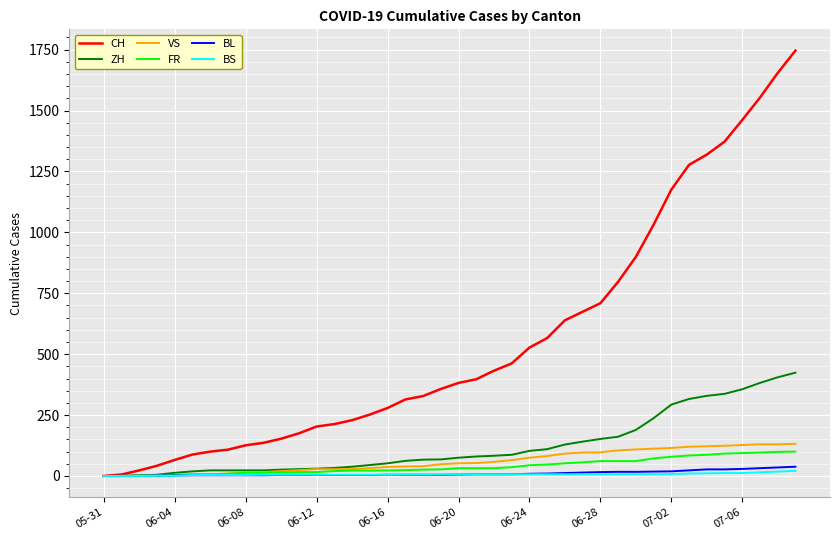

Which series has the largest total across all categories?

CH